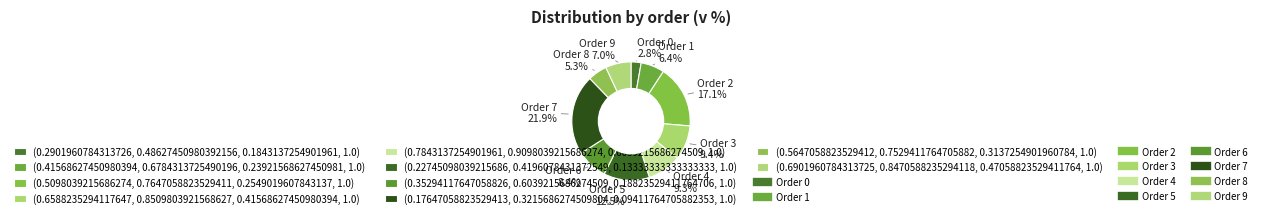

To the nearest percent, what is the average slice percentage?

10%